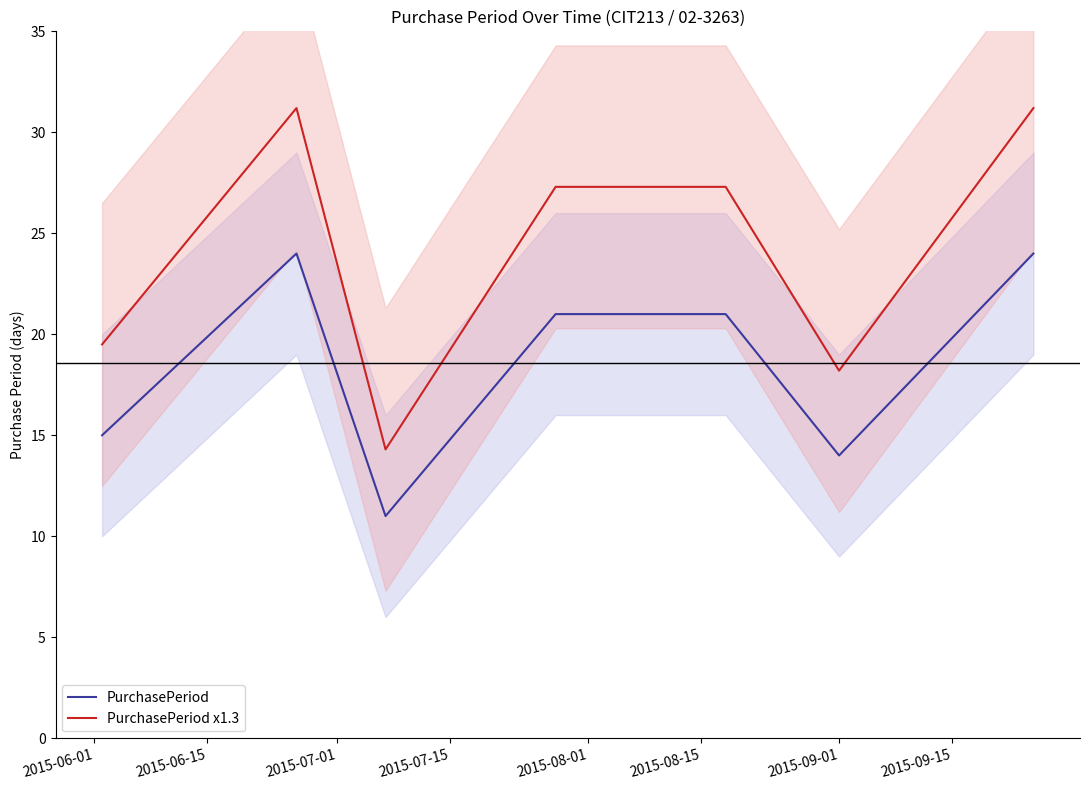

True or false: PurchasePeriod x1.3 and PurchasePeriod intersect in this chart.

False